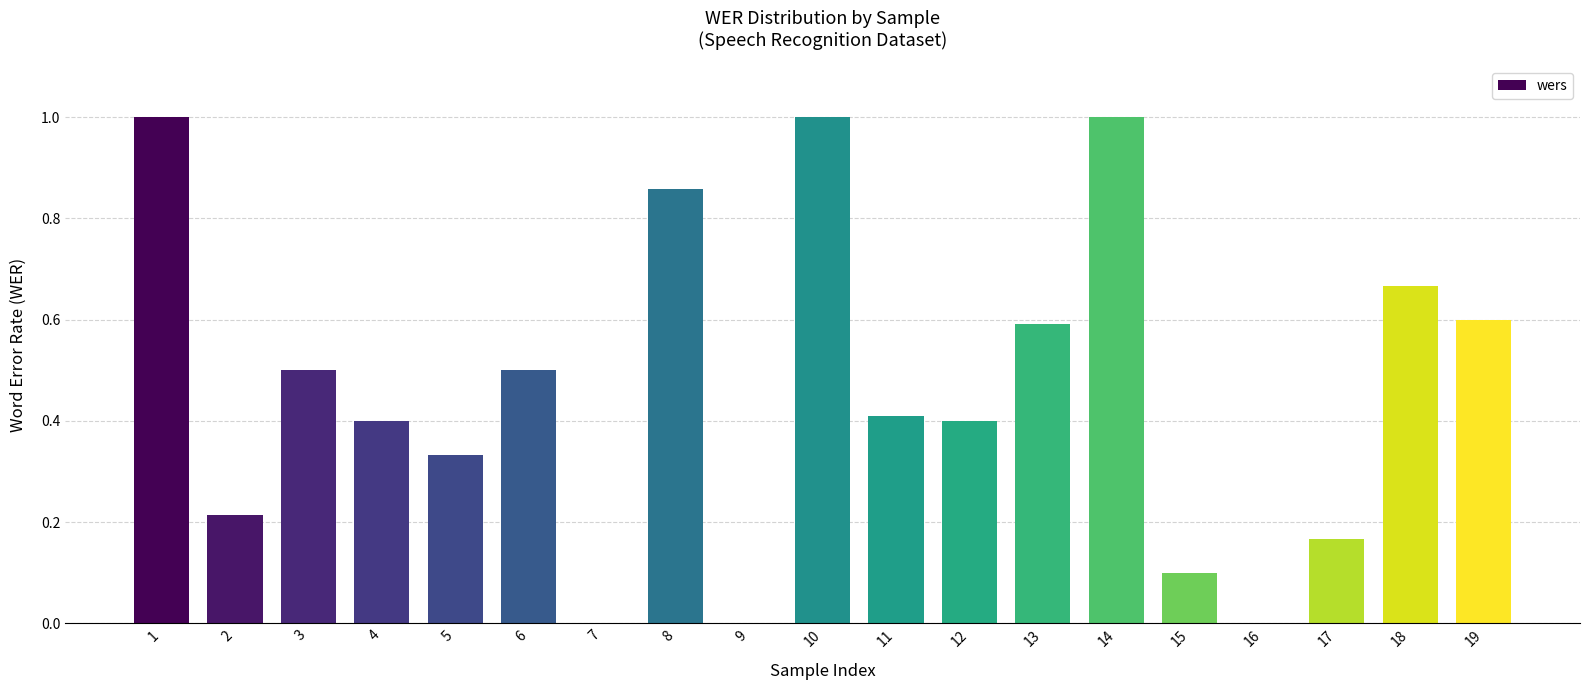

How many categories are shown in the chart?

19